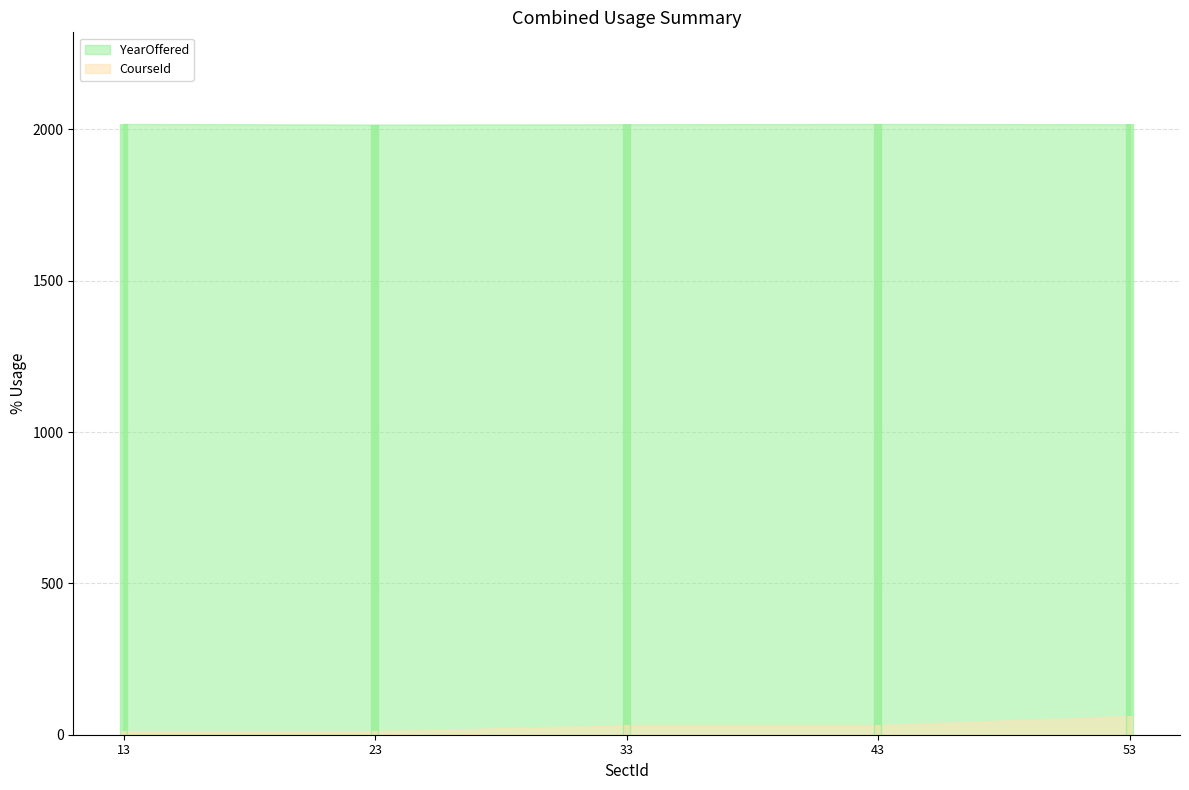

At how many categories does at least one series exceed 778?

5